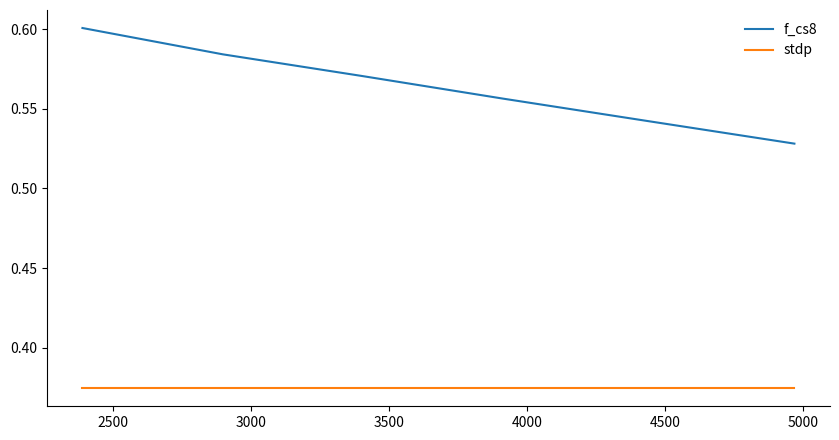

True or false: stdp and f_cs8 cross at least once.

False